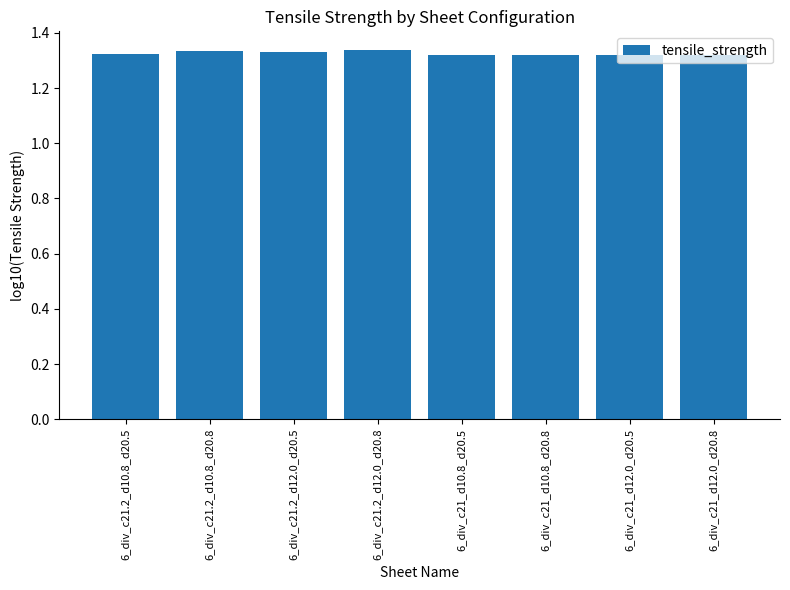

What position from the left is 6_div_c21_d10.8_d20.8?

6